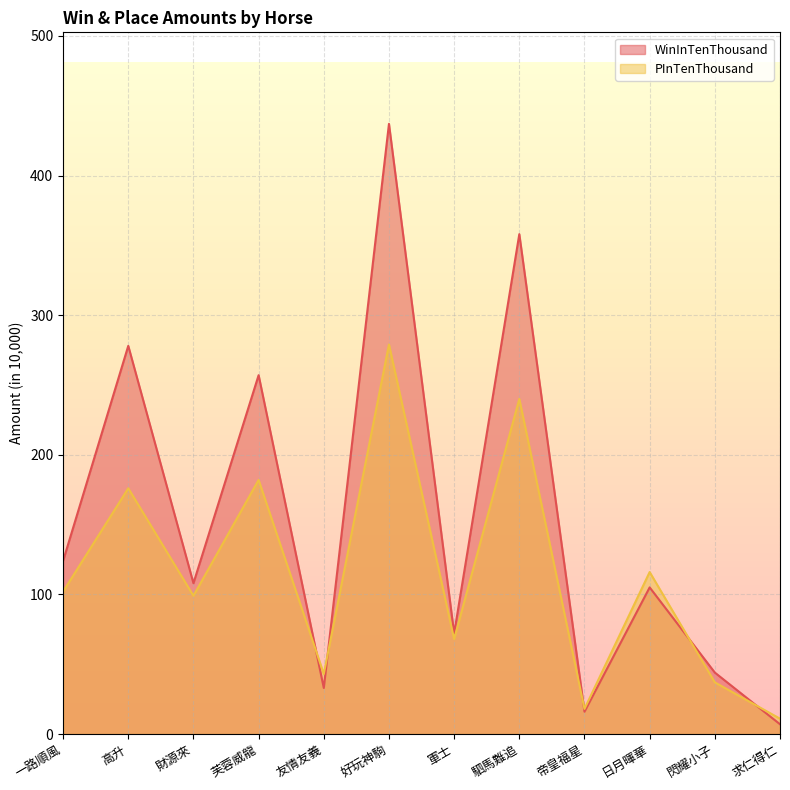

How many lines are shown in the chart?

2